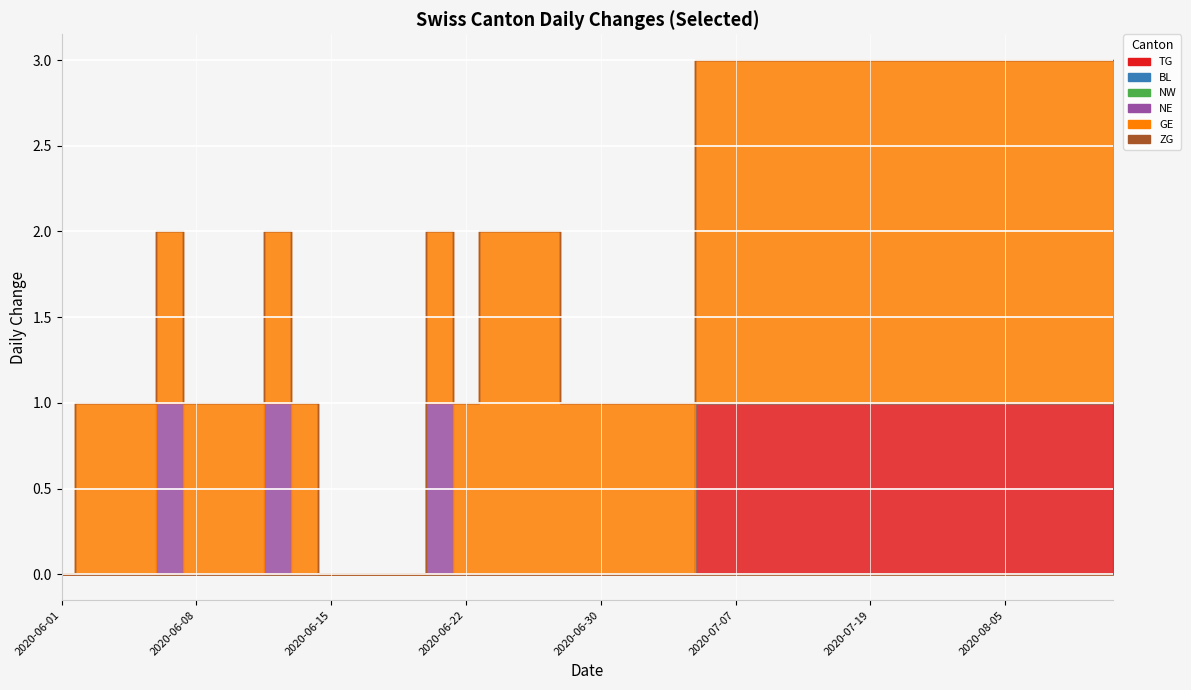

List the labels in order of NW value, smallest first.

2020-06-01, 2020-06-02, 2020-06-03, 2020-06-04, 2020-06-05, 2020-06-08, 2020-06-09, 2020-06-10, 2020-06-11, 2020-06-12, 2020-06-15, 2020-06-16, 2020-06-17, 2020-06-18, 2020-06-19, 2020-06-22, 2020-06-23, 2020-06-24, 2020-06-25, 2020-06-29, 2020-06-30, 2020-07-01, 2020-07-02, 2020-07-03, 2020-07-06, 2020-07-07, 2020-07-08, 2020-07-09, 2020-07-13, 2020-07-16, 2020-07-19, 2020-07-22, 2020-07-26, 2020-07-29, 2020-08-01, 2020-08-05, 2020-08-09, 2020-08-12, 2020-08-15, 2020-08-19